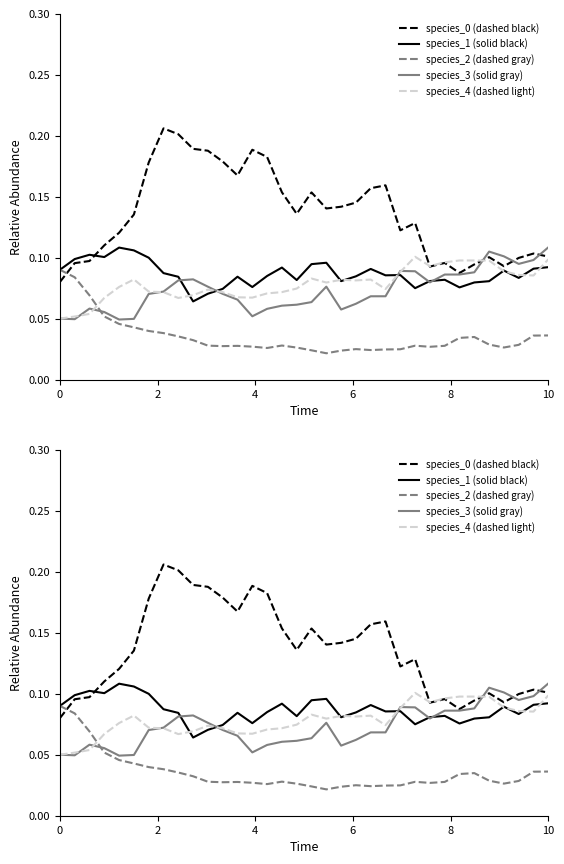

What is the difference between the maximum and minimum values in the species_2 (dashed gray) series?

0.1